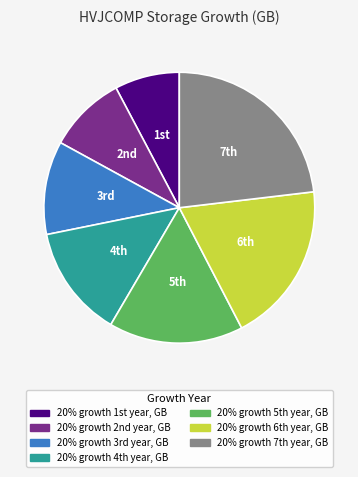

How many segments does this pie chart have?

7